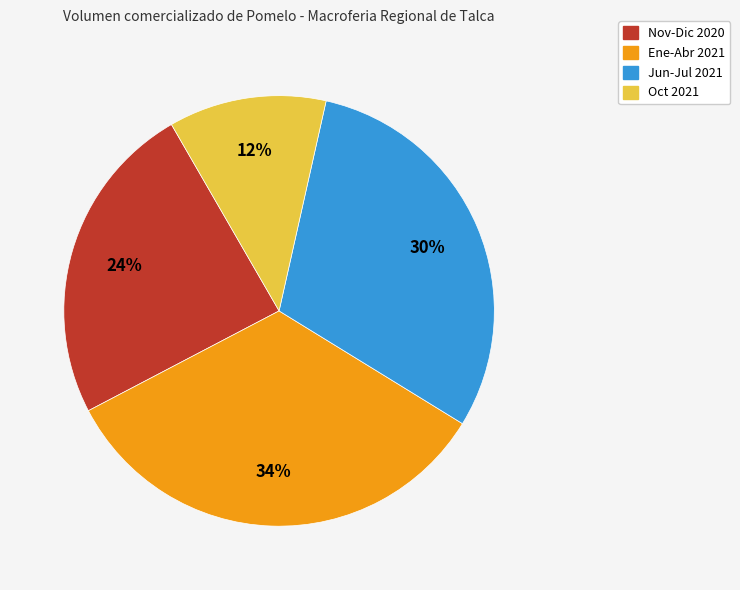

How many segments does this pie chart have?

4